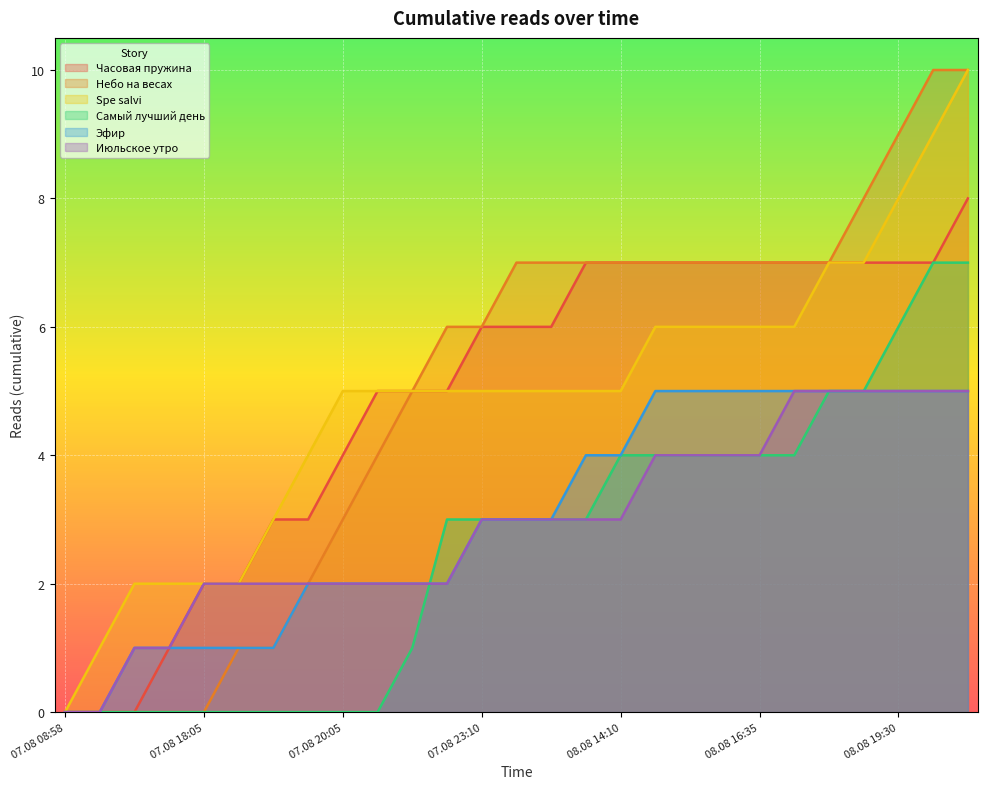

True or false: Самый лучший день has more than 2 points higher than both neighbors.

False